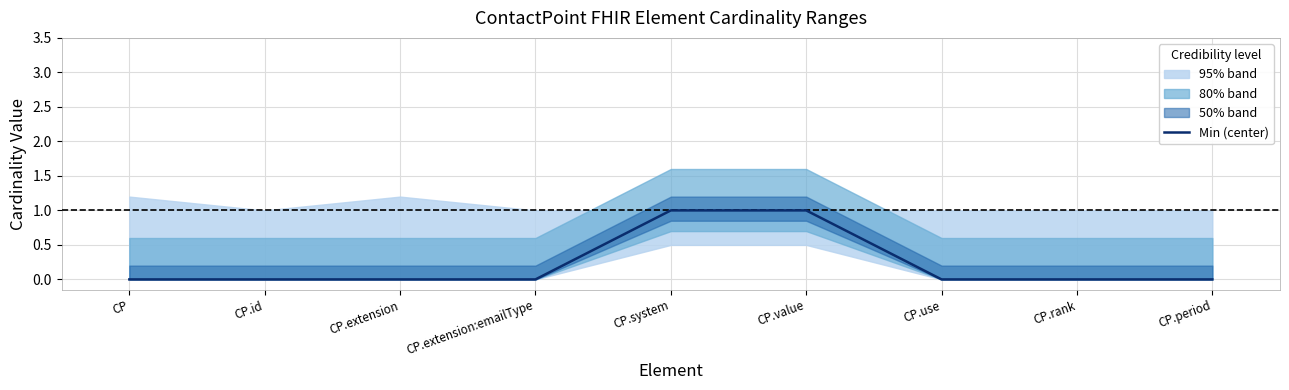

True or false: there are more than 0 points higher than both neighbors.

False